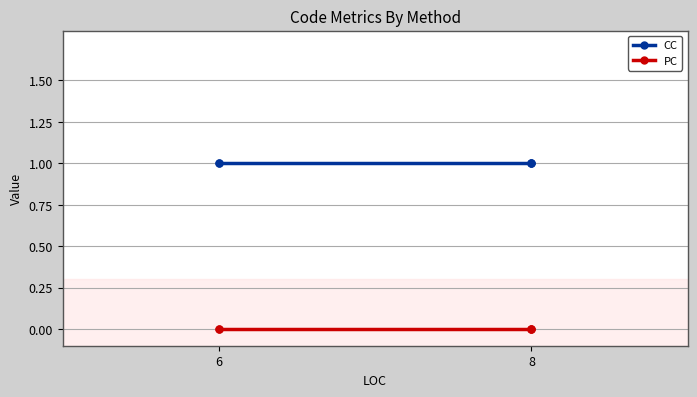

What is the spread (max minus min) of values at 6?

1